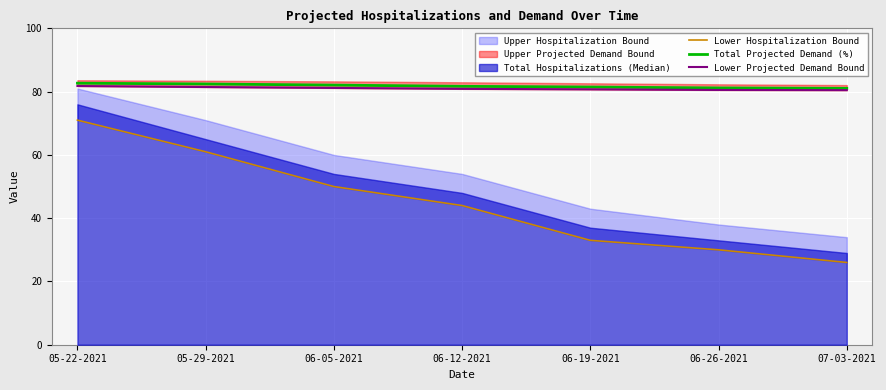

List the labels in order of Lower Hospitalization Bound value, smallest first.

07-03-2021, 06-26-2021, 06-19-2021, 06-12-2021, 06-05-2021, 05-29-2021, 05-22-2021